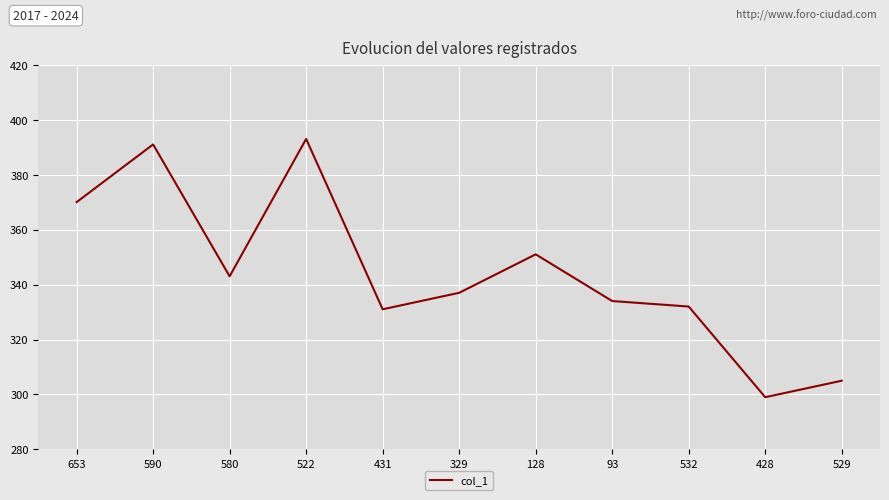

What is the minimum value shown in the chart?

299